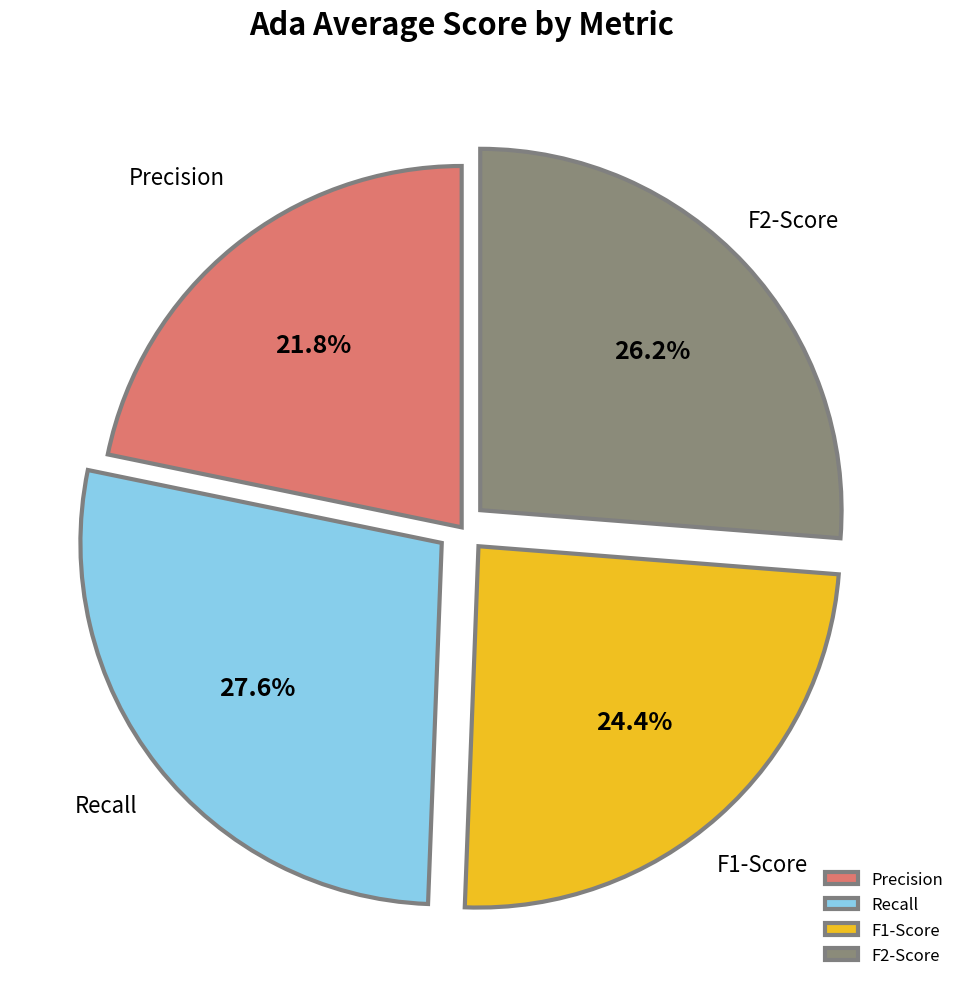

Which slice is the smallest?

Precision